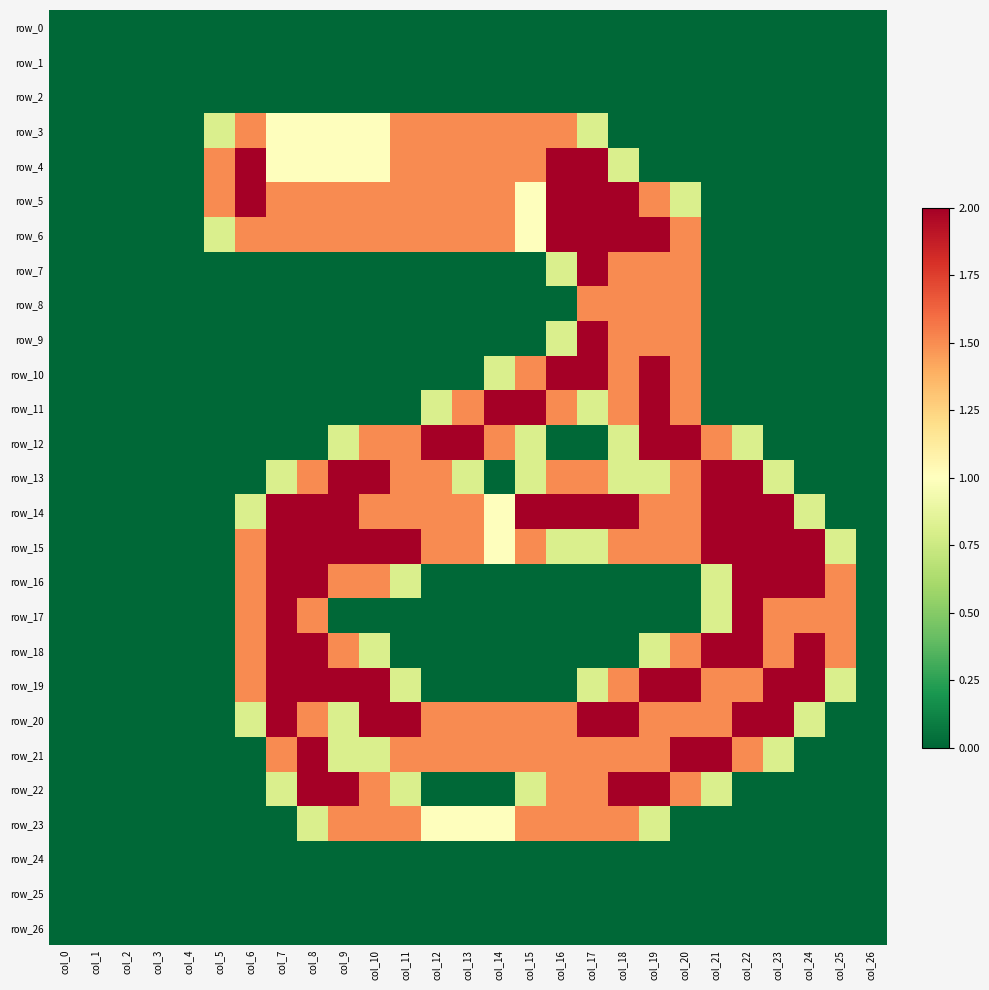

Between col_9 and col_10, which is larger?

col_9